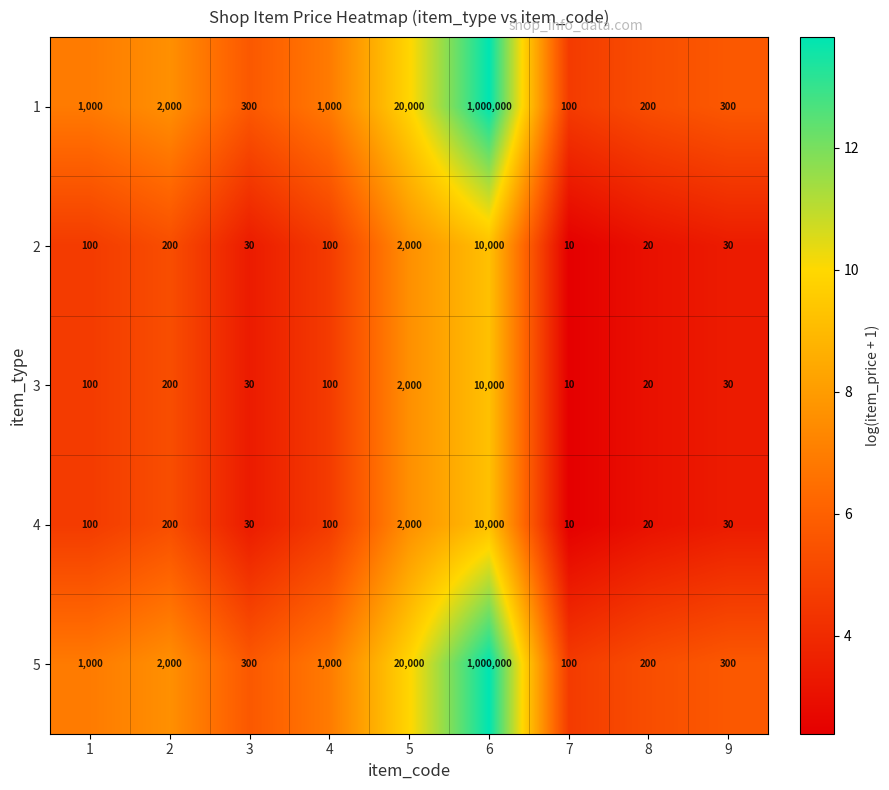

At which label does 3 reach its minimum?

7